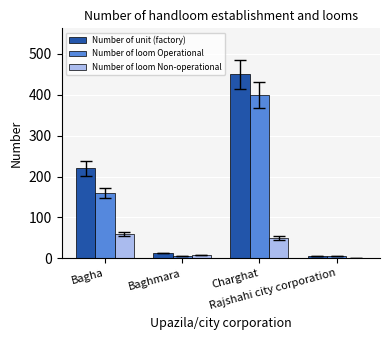

Which series has the largest range (max minus min)?

Number of unit (factory)